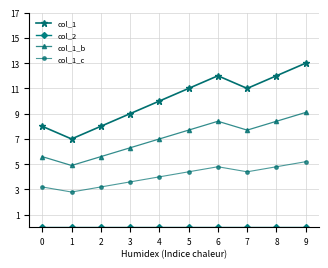

At how many categories does at least one series exceed 0?

10